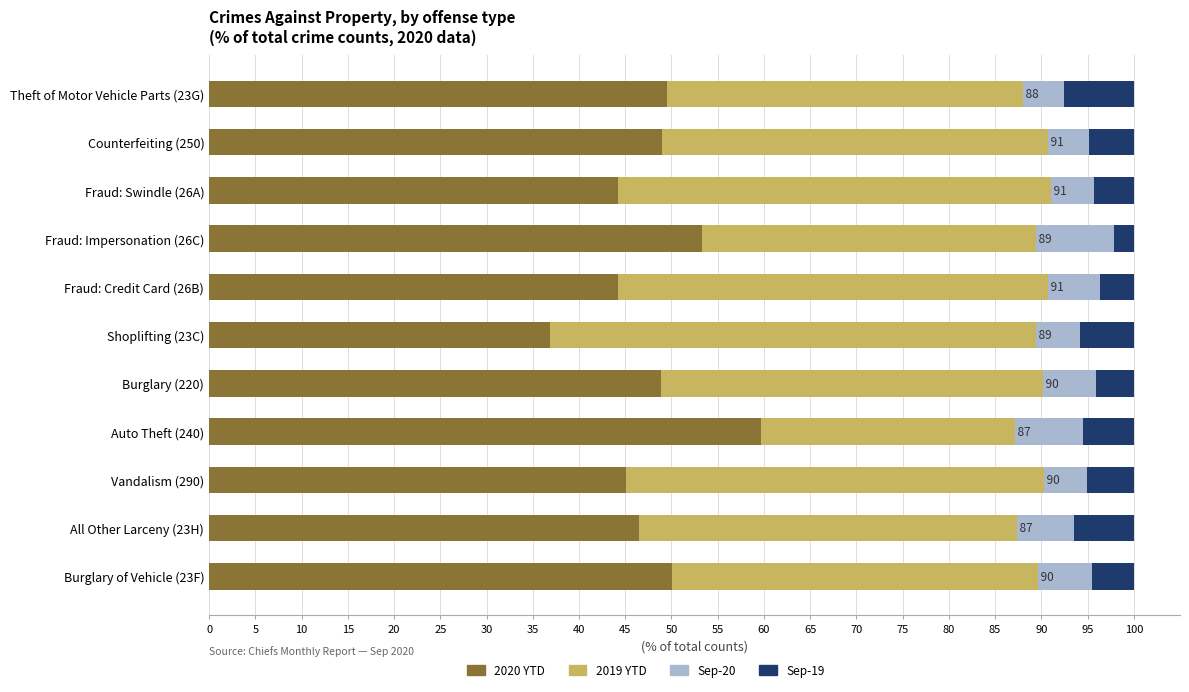

Read the 2020 YTD value at Theft of Motor Vehicle Parts (23G).

49.5